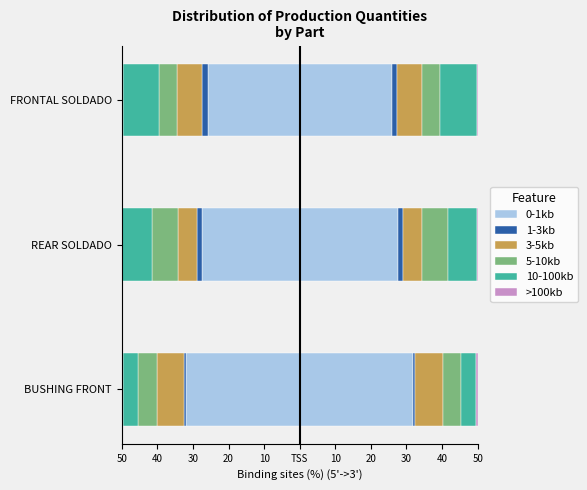

True or false: 5-10kb has a value of 9.8 at REAR SOLDADO.

False